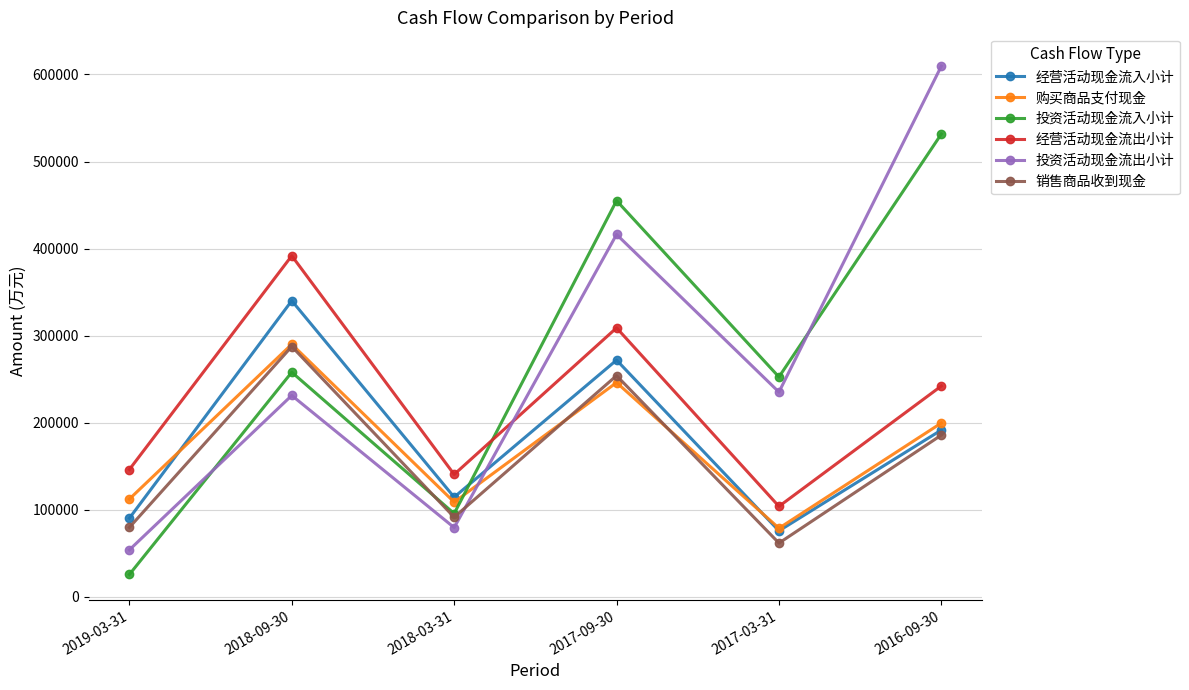

What is the label of the 4th point from the right?

2018-03-31